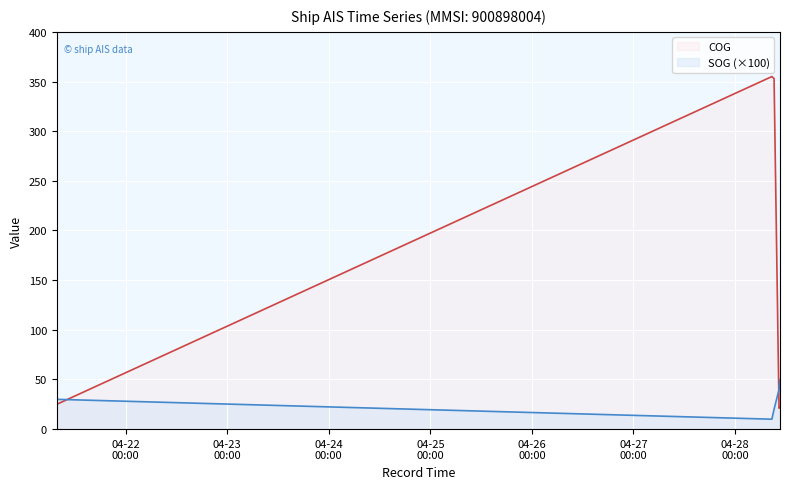

How many lines are shown in the chart?

2